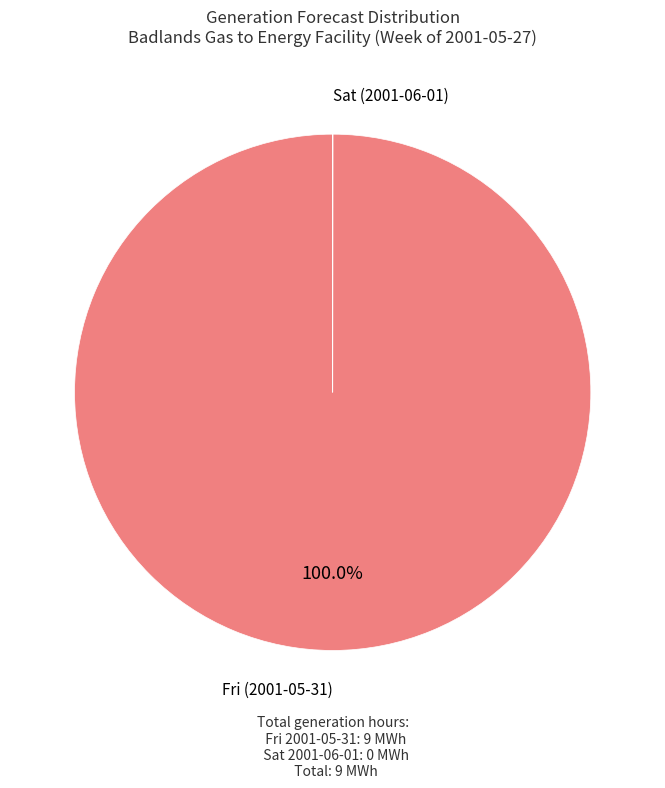

Which category accounts for the majority?

Fri (2001-05-31)